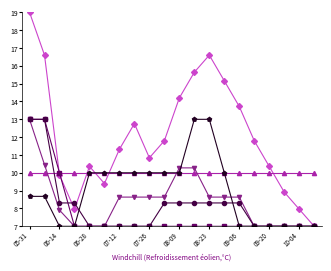

What is the greatest value displayed?

19.0